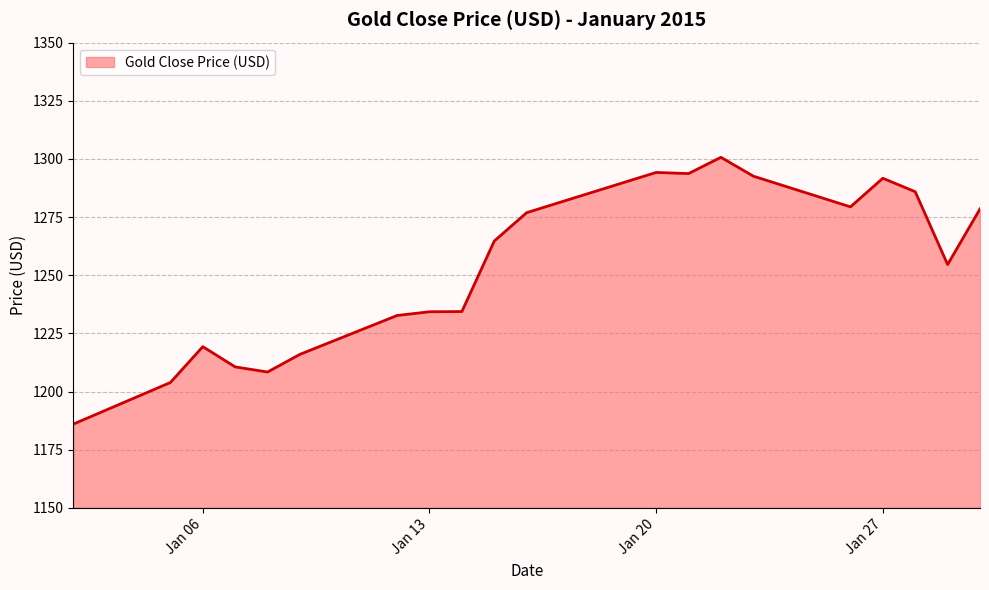

Does the chart have visible grid lines?

Yes